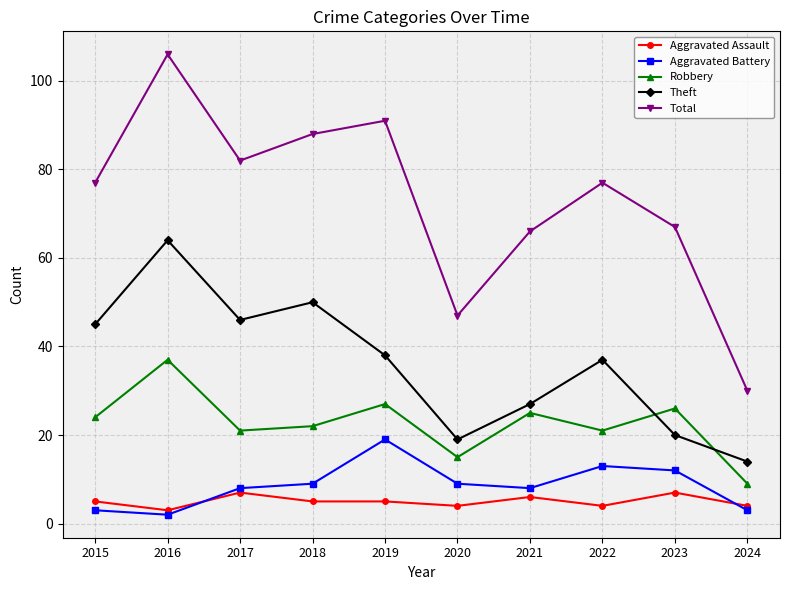

Where is the first local maximum for Theft?

2016